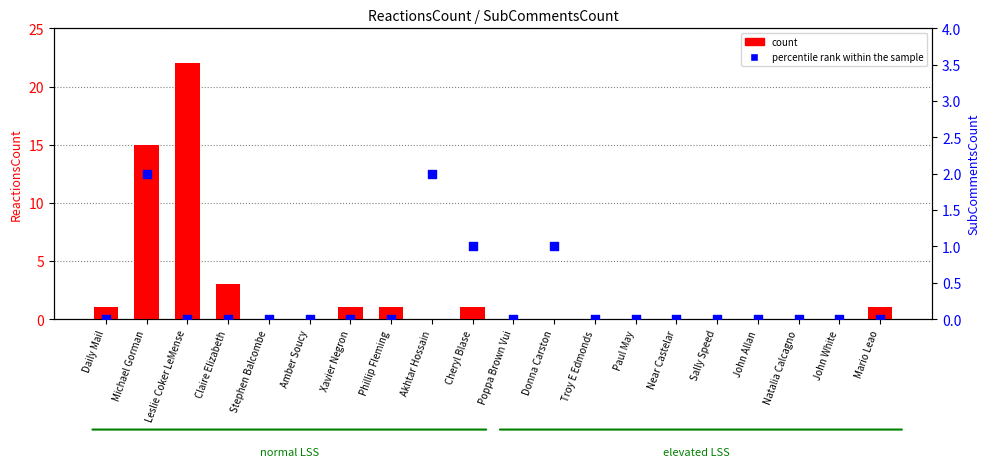

What are all the series names shown in the legend?

count, percentile rank within the sample